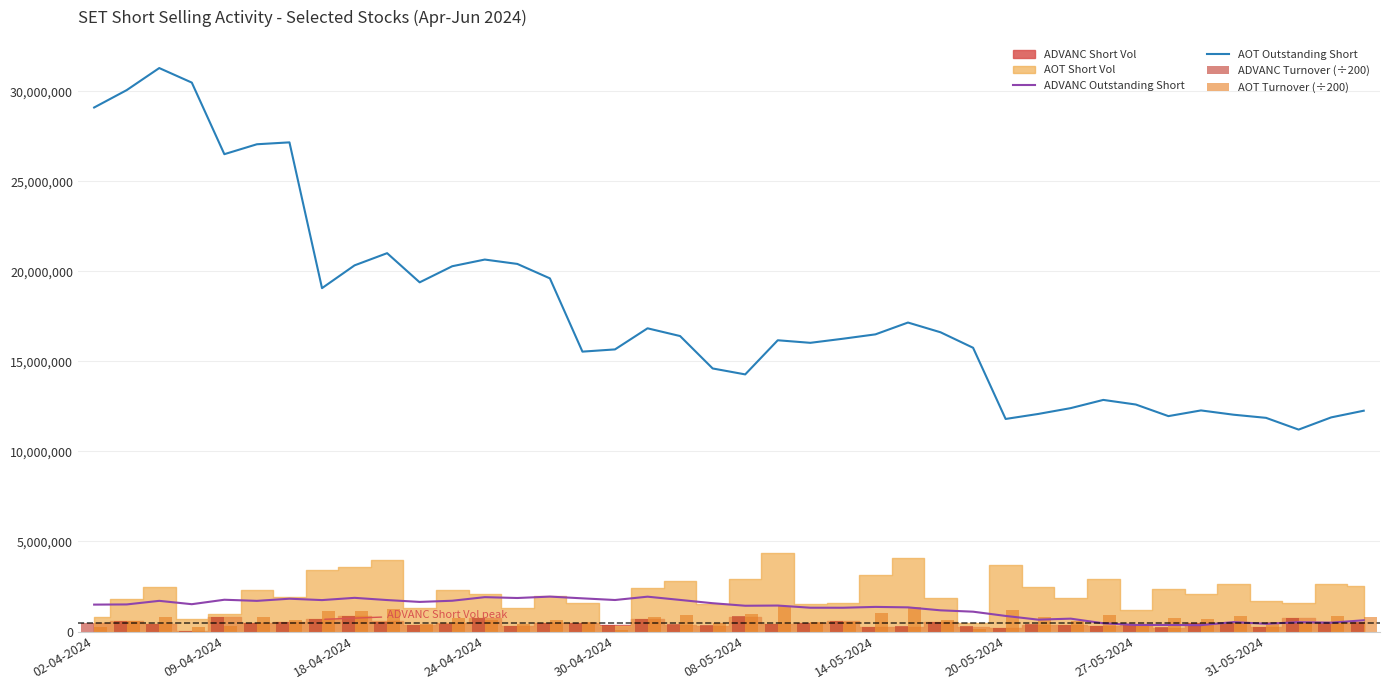

The ADVANC Outstanding Short series shows 2410000.7 at 14-05-2024. True or false?

False